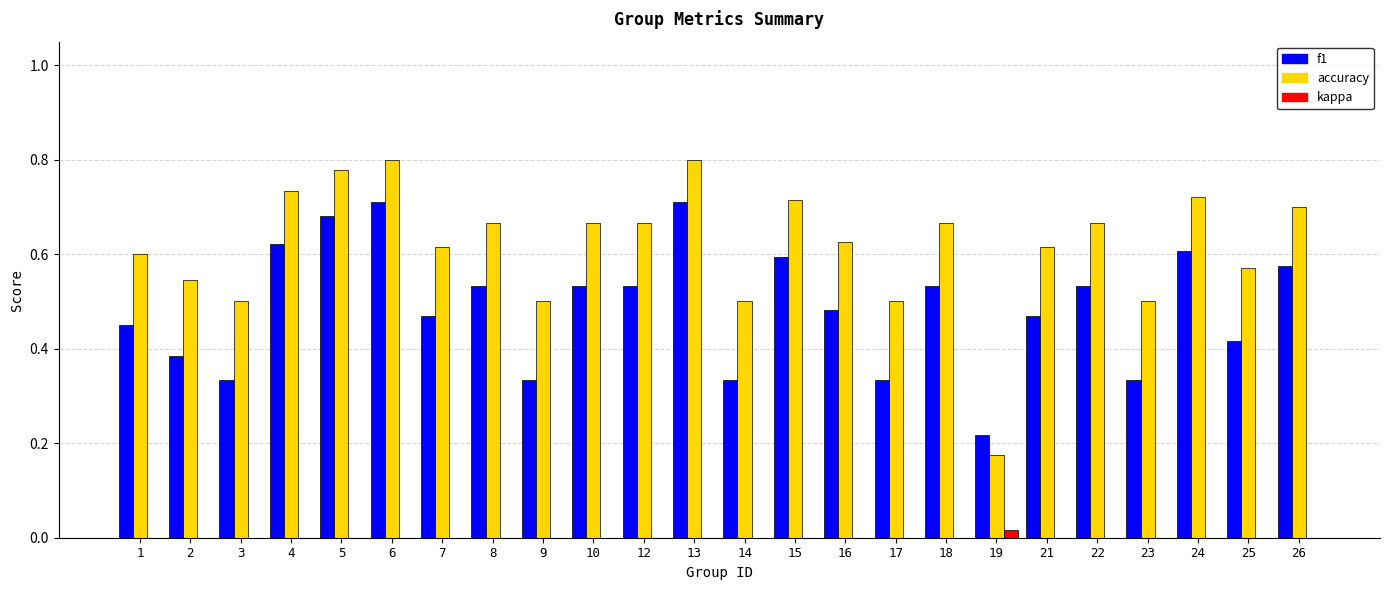

What is the sum of the accuracy values at 16 and 25?

1.2